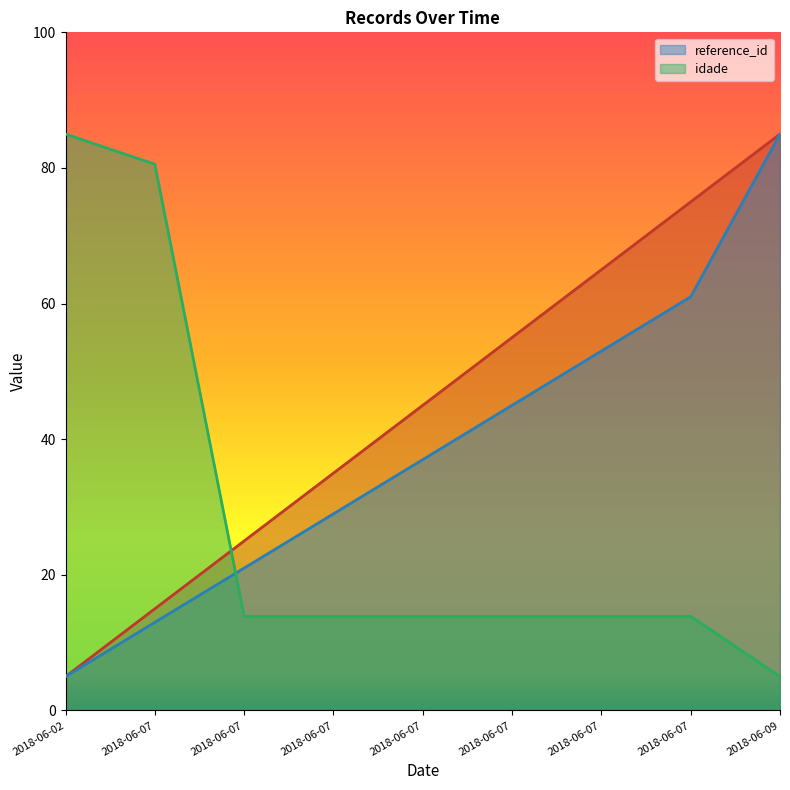

List the series in order of their peak value, highest first.

idade, reference_id, _NúmLinha